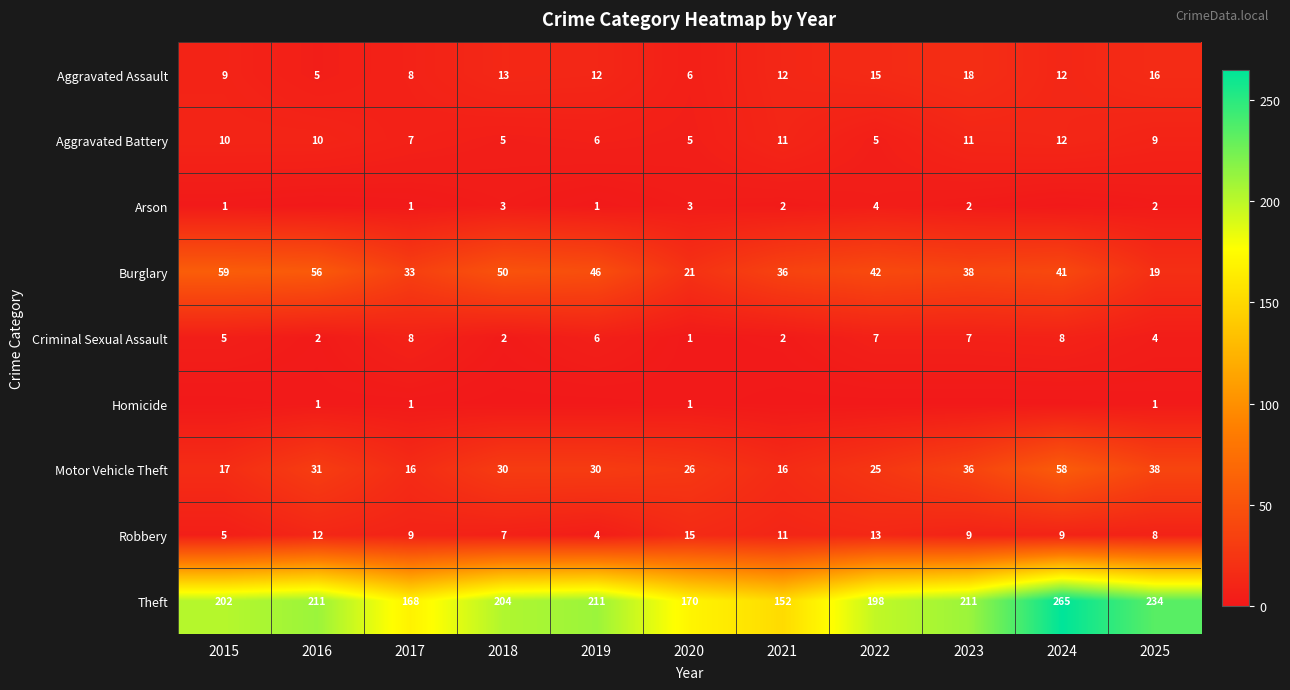

At which label does Theft reach its peak?

2024